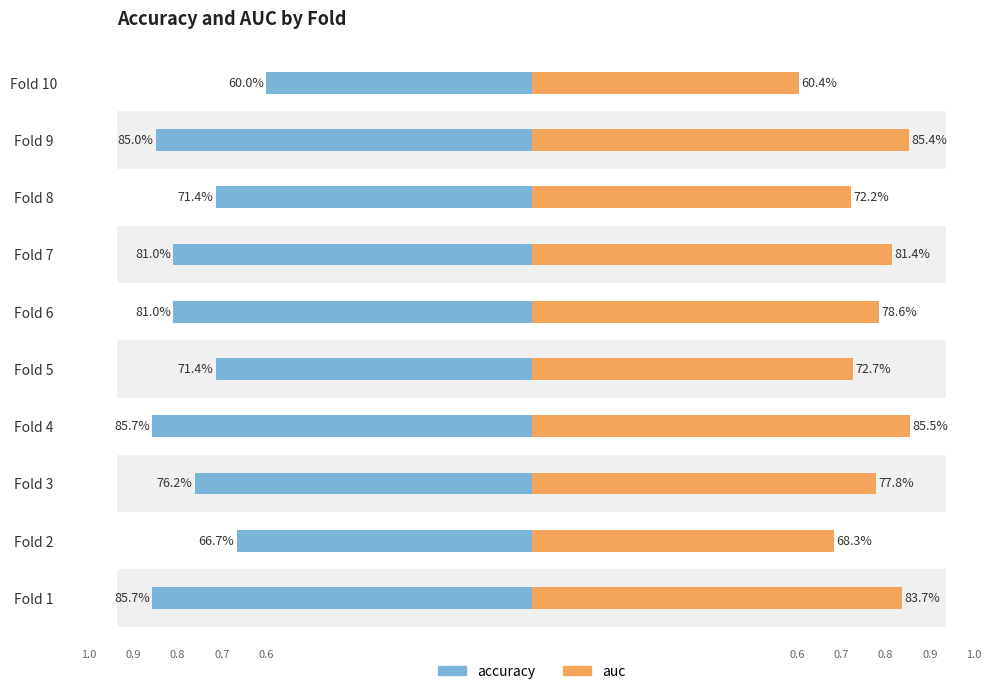

What are all the series names shown in the legend?

accuracy, auc